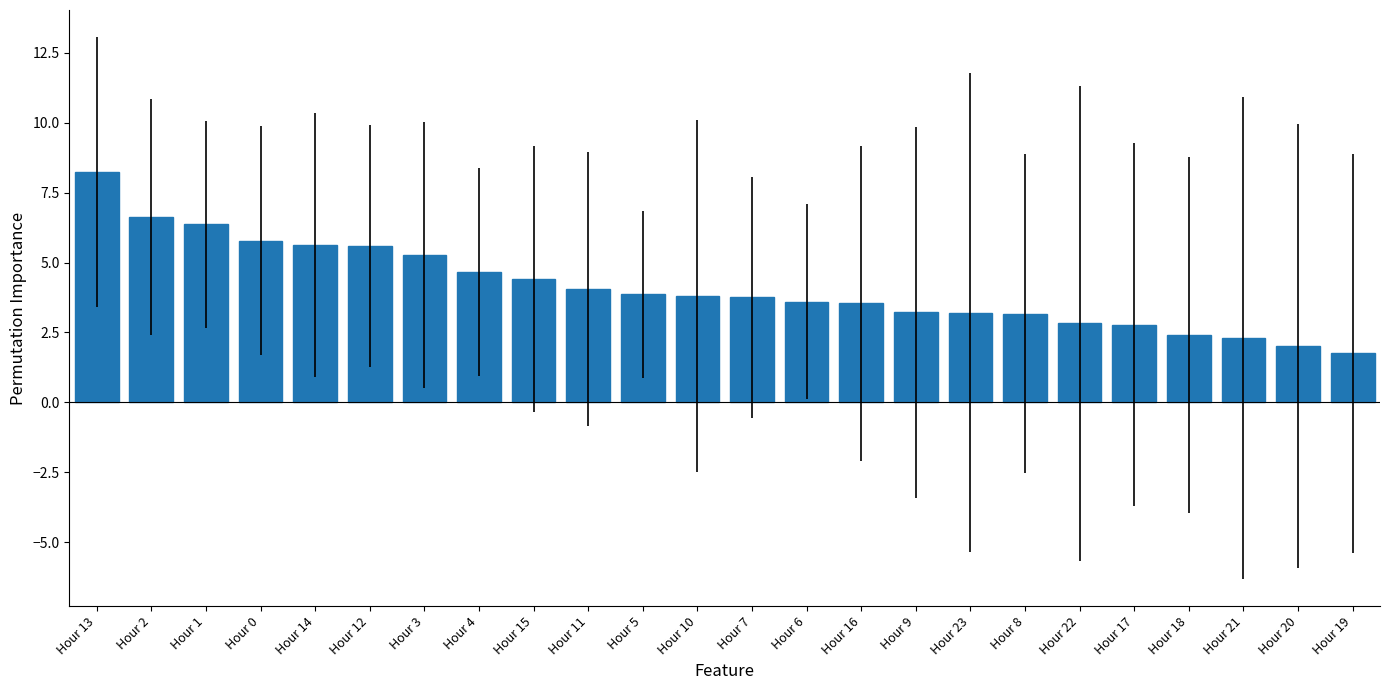

Between Hour 8 and Hour 5, which is larger?

Hour 5